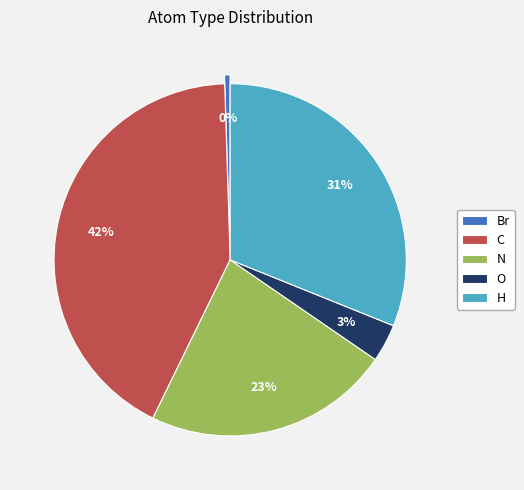

Rank the categories by value from lowest to highest.

Br, O, N, H, C